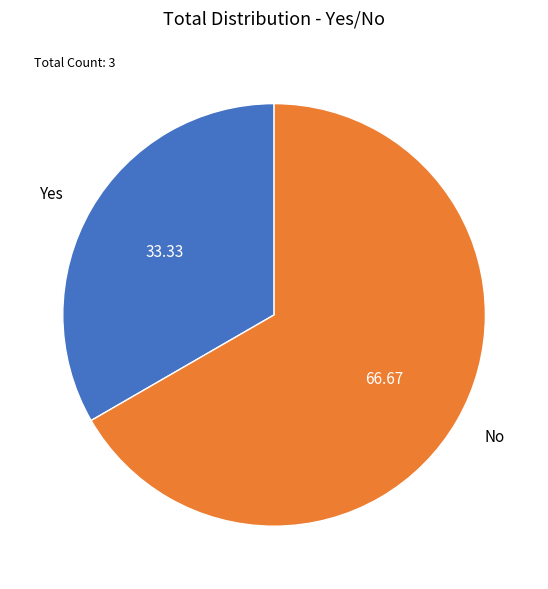

Is the sum of Yes and No greater than half?

Yes